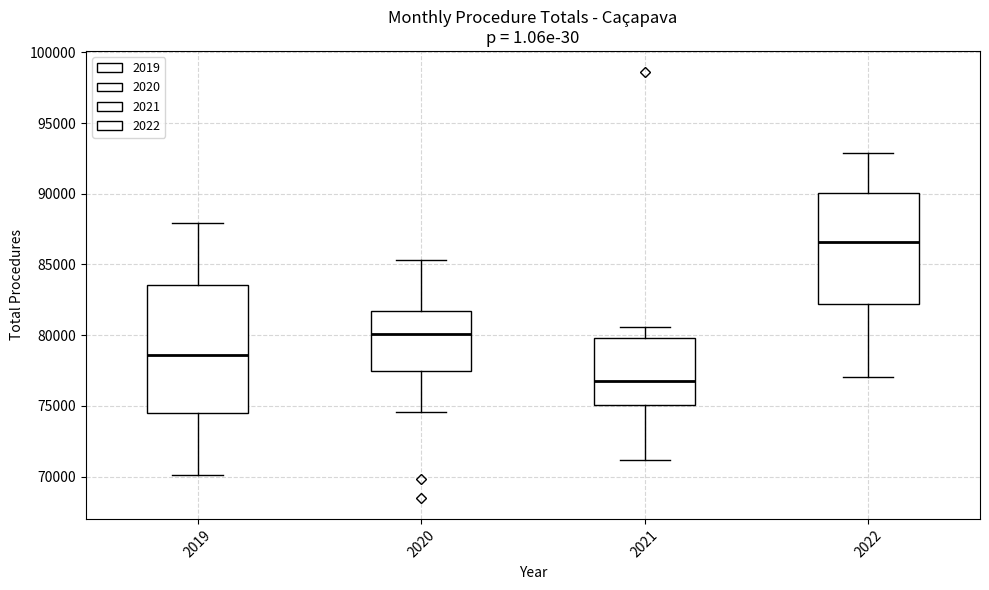

Comparing the boxes themselves (not the whiskers), which one is the tallest?

2019